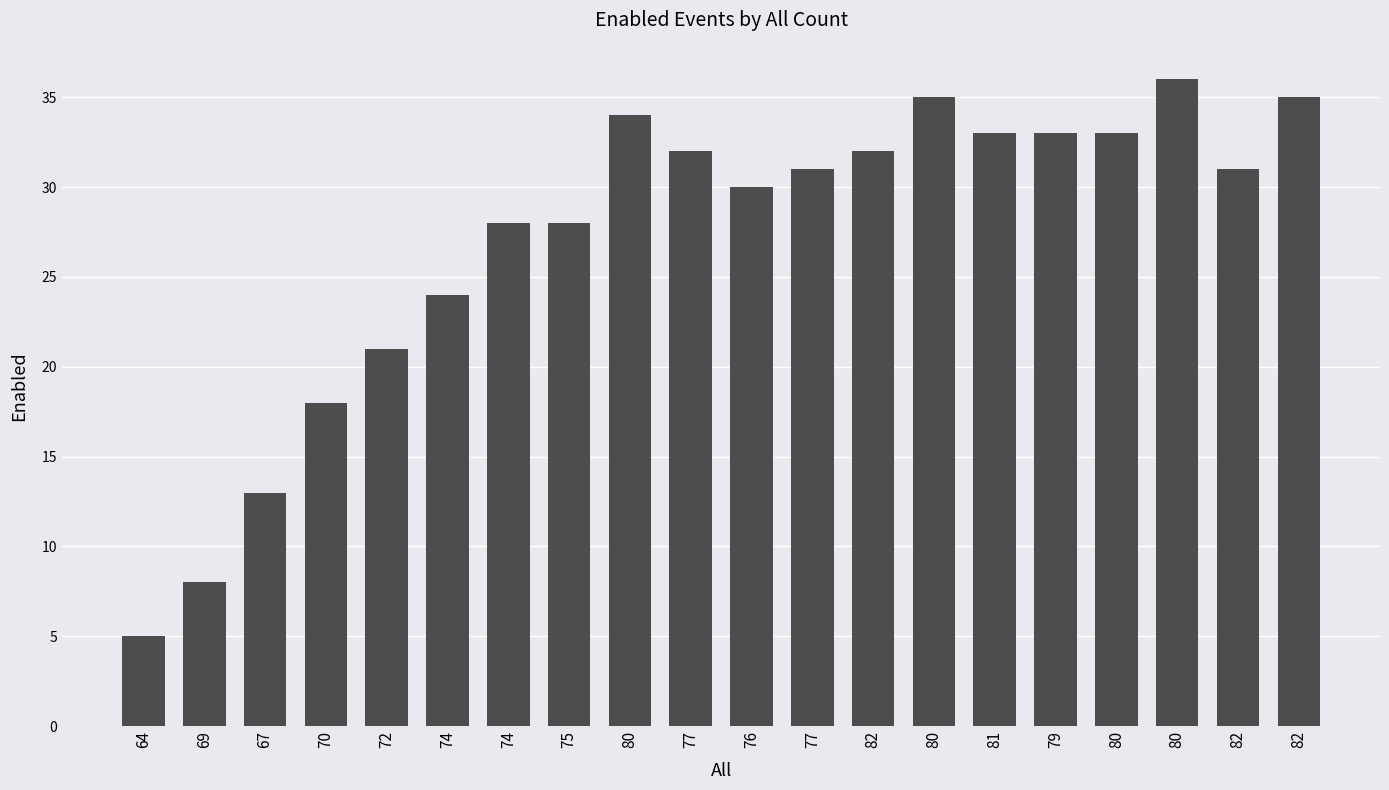

What is the label of the 19th bar from the right?

69